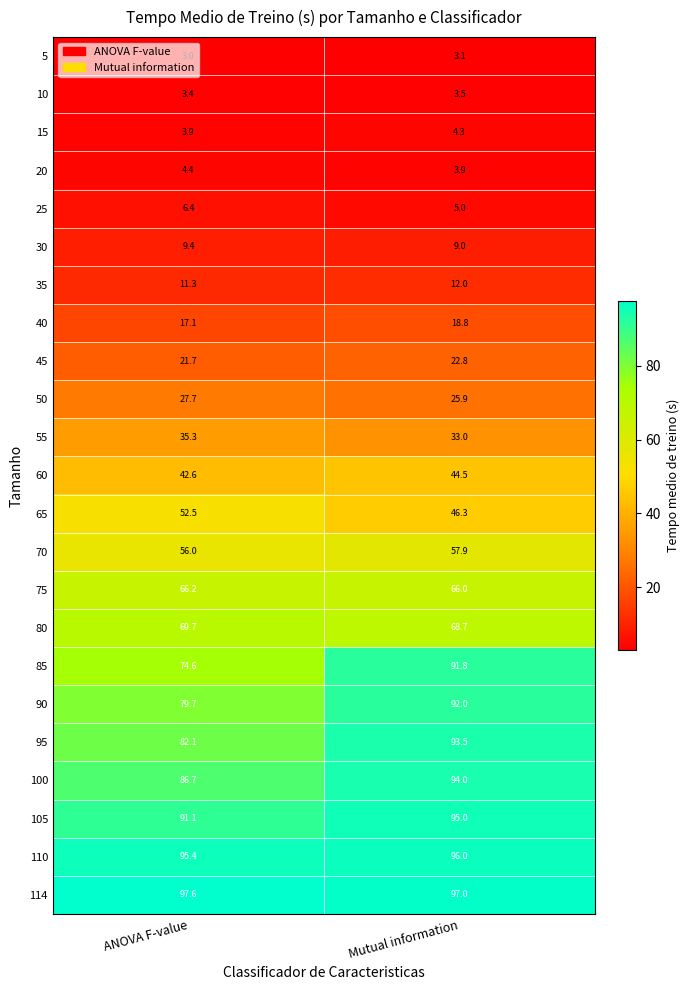

At which category does the chart reach its minimum across all series?

ANOVA F-value